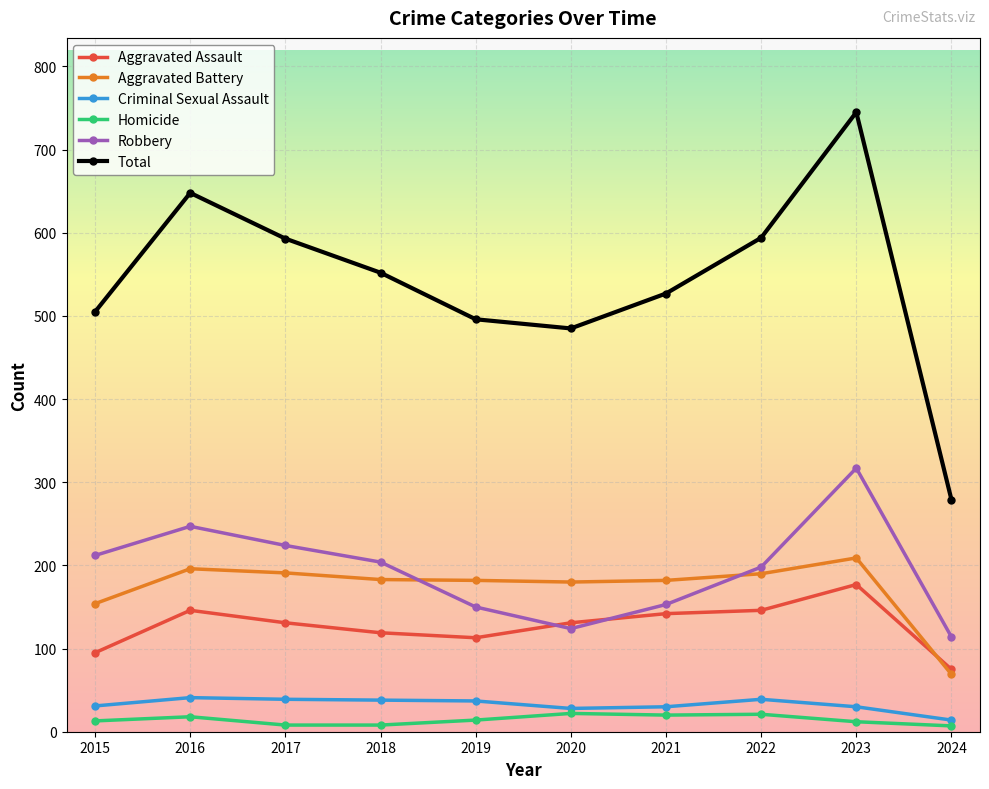

Is it true that Total equals 746 at 2020?

False